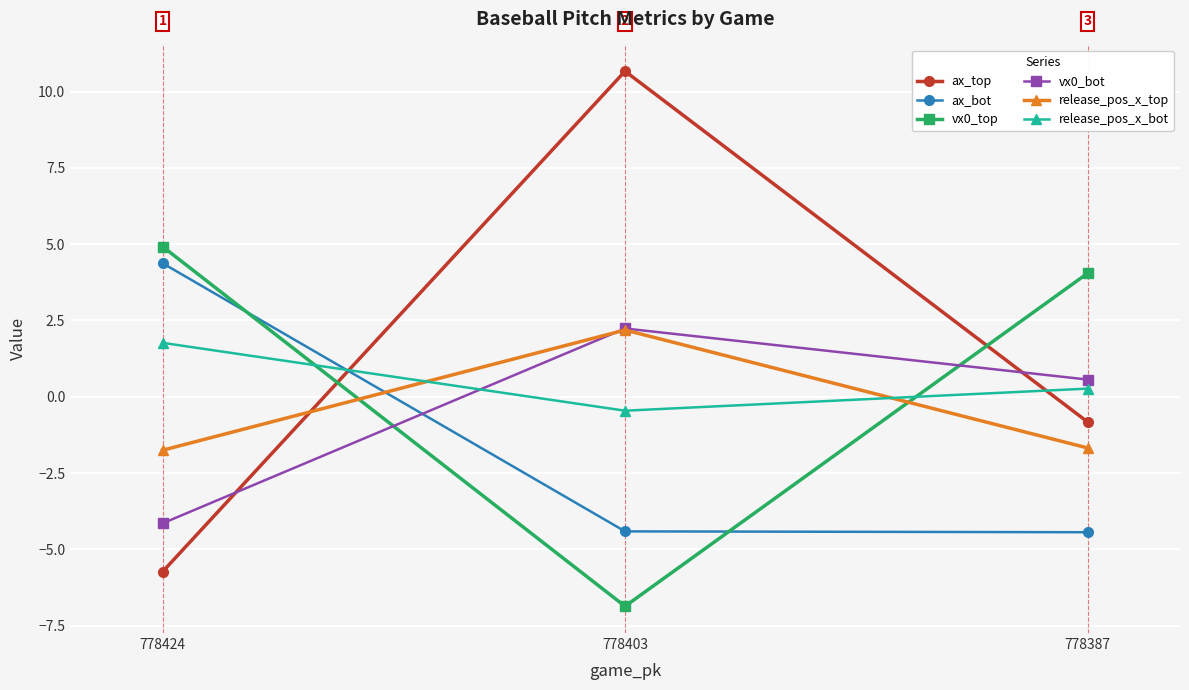

At which label is ax_top closest to 2?

778387